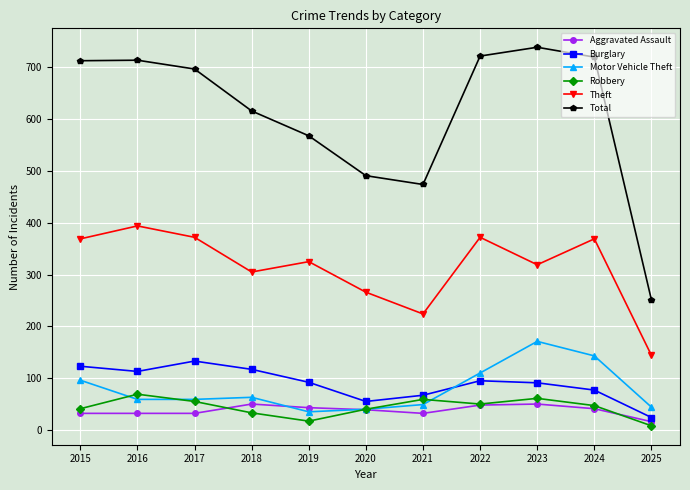

True or false: Total and Robbery intersect in this chart.

False